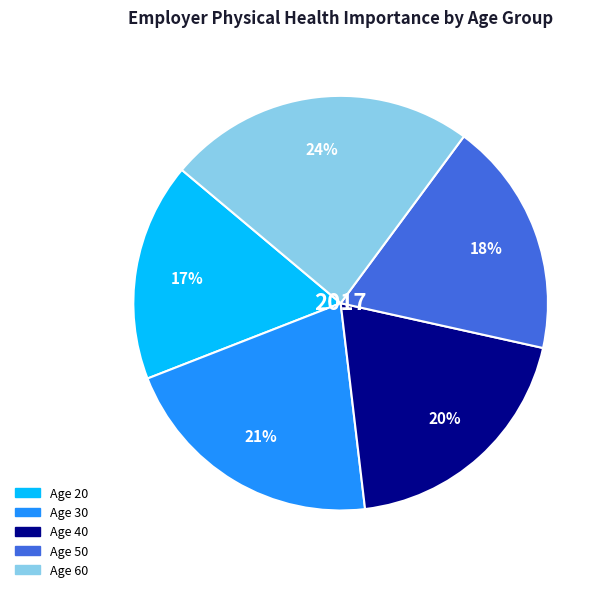

How many slices are in this pie chart?

5